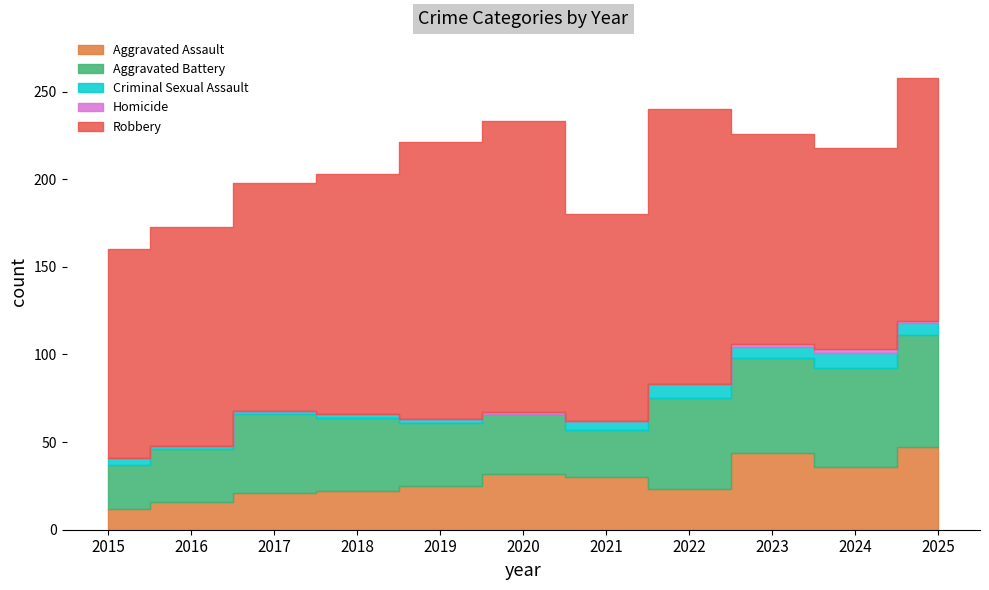

What is the total value across all series at 2015?

160